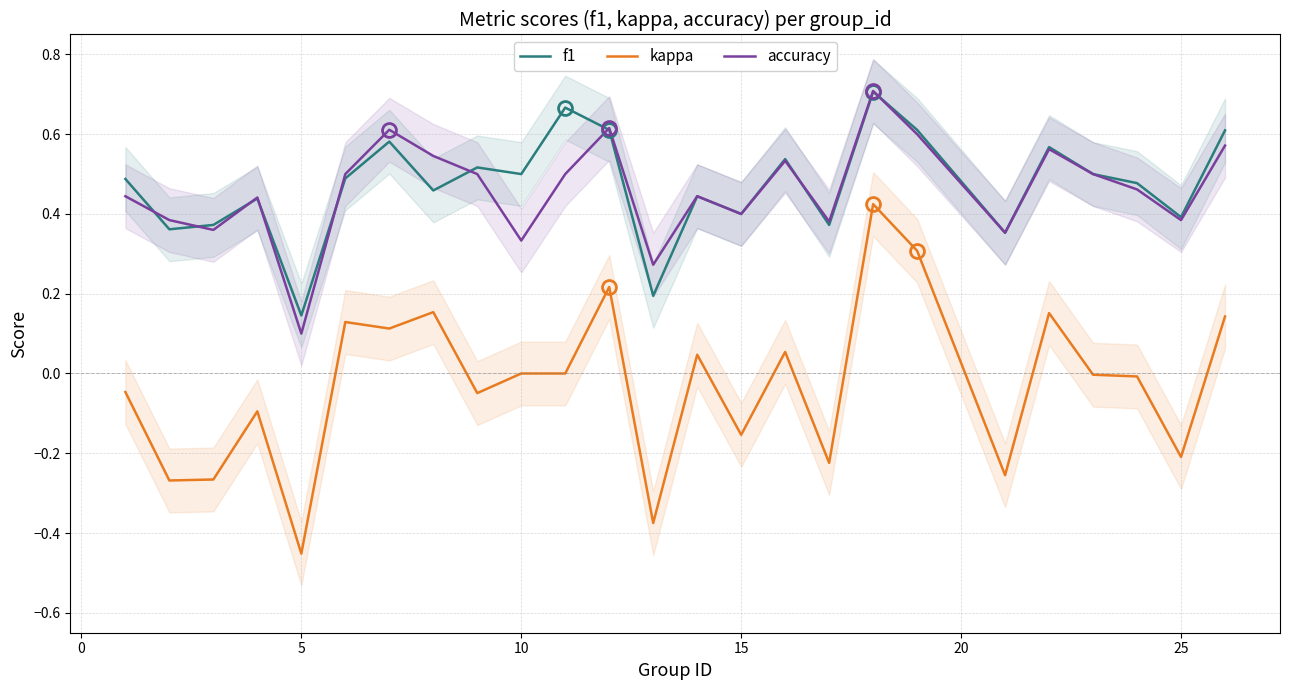

The accuracy series shows 0.2 at 10. True or false?

False